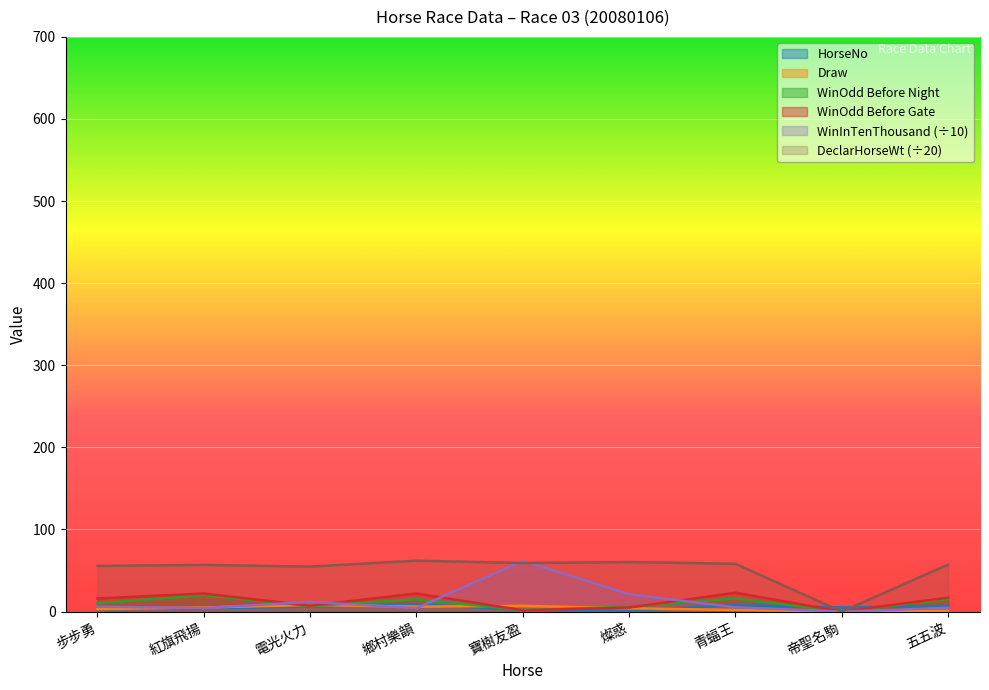

Reading left to right, list all the values displayed in this chart.

HorseNo: 步步勇=3.0	紅旗飛揚=4.0	電光火力=6.0	鄉村樂韻=9.0	寶樹友盈=2.0	燦惑=1.0	青蝠王=8.0	帝聖名駒=5.0	五五波=7.0
Draw: 步步勇=3.0	紅旗飛揚=5.0	電光火力=8.0	鄉村樂韻=6.0	寶樹友盈=7.0	燦惑=4.0	青蝠王=2.0	帝聖名駒=0.0	五五波=1.0
DeclarHorseWt: 步步勇=55.6	紅旗飛揚=56.9	電光火力=54.8	鄉村樂韻=62.0	寶樹友盈=59.1	燦惑=60.4	青蝠王=58.2	帝聖名駒=0.0	五五波=57.2
WinInTenThousand: 步步勇=5.9	紅旗飛揚=4.3	電光火力=11.8	鄉村樂韻=4.2	寶樹友盈=61.8	燦惑=21.2	青蝠王=5.2	帝聖名駒=0.0	五五波=4.5
WinOddBeforeNight: 步步勇=10.0	紅旗飛揚=20.0	電光火力=6.7	鄉村樂韻=15.0	寶樹友盈=1.8	燦惑=5.8	青蝠王=16.0	帝聖名駒=0.0	五五波=15.0
WinOddBeforeGate: 步步勇=16.0	紅旗飛揚=22.0	電光火力=7.2	鄉村樂韻=22.0	寶樹友盈=1.6	燦惑=4.9	青蝠王=23.0	帝聖名駒=0.0	五五波=17.0